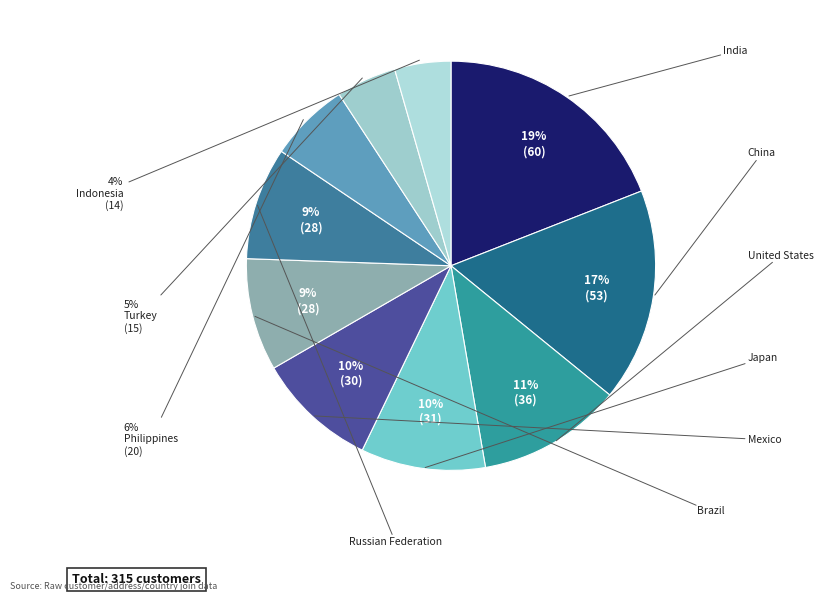

True or false: United States accounts for 25% of the total.

False